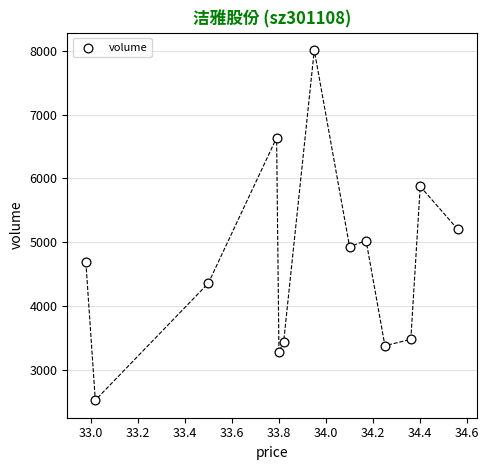

What Y value in the scatter plot is closest to 5265?

5198